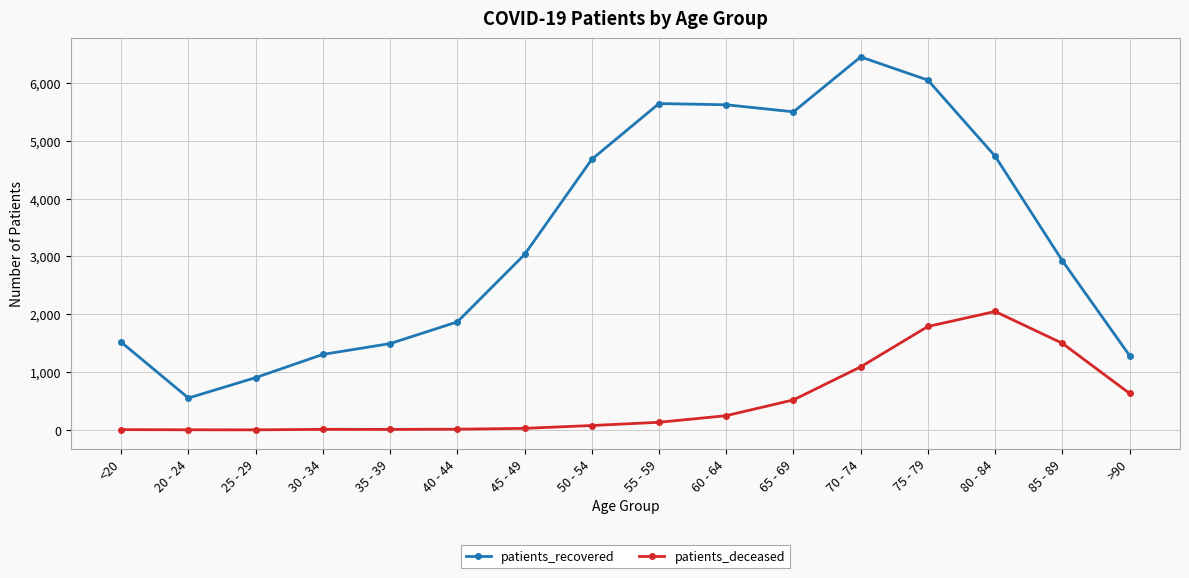

What is the label of the 11th point from the left?

65 - 69